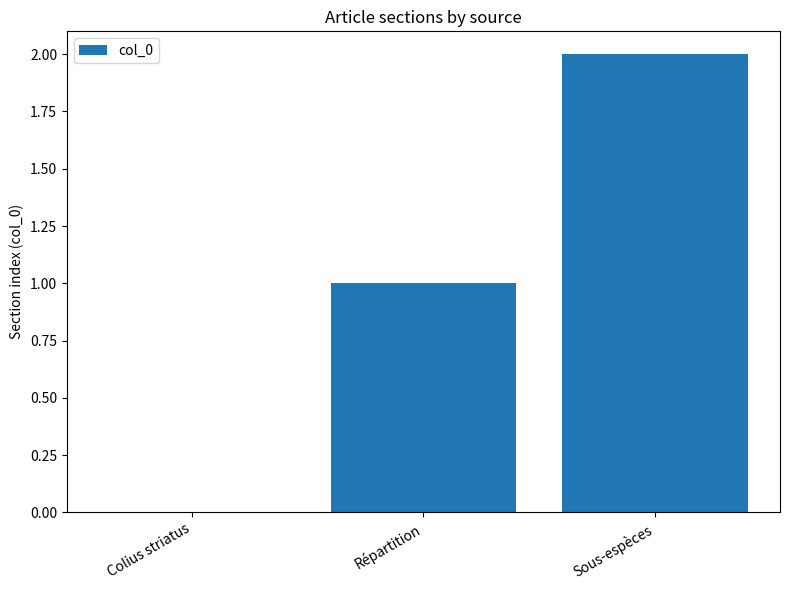

Reading left to right, extract all data points from this chart.

Colius striatus=0	Répartition=1	Sous-espèces=2